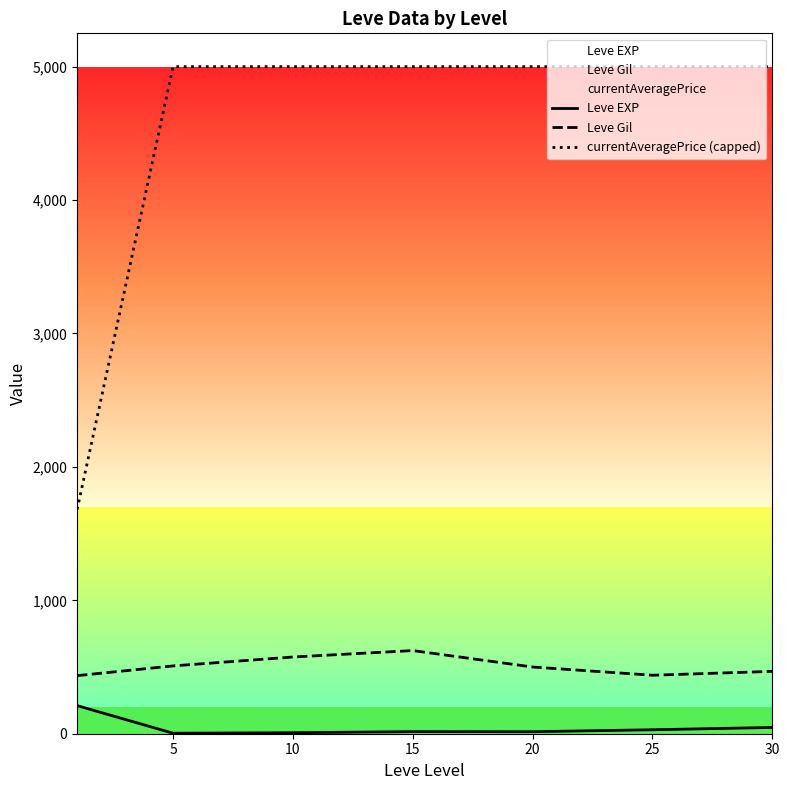

What is the spread (max minus min) of values at 15?

4984.3